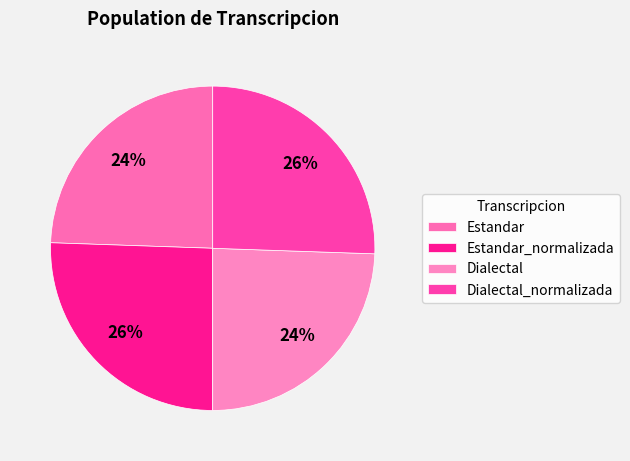

How many segments does this pie chart have?

4